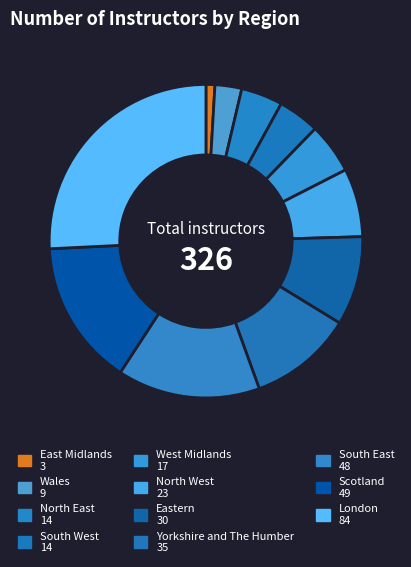

Rank the categories by value from lowest to highest.

East Midlands, Wales, North East, South West, West Midlands, North West, Eastern, Yorkshire and The Humber, South East, Scotland, London